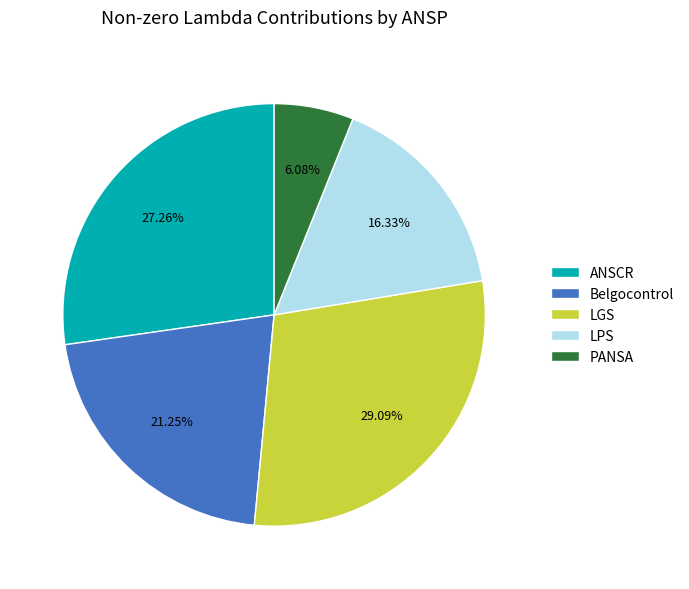

To the nearest percent, what is the combined percentage of PANSA and LGS?

35%